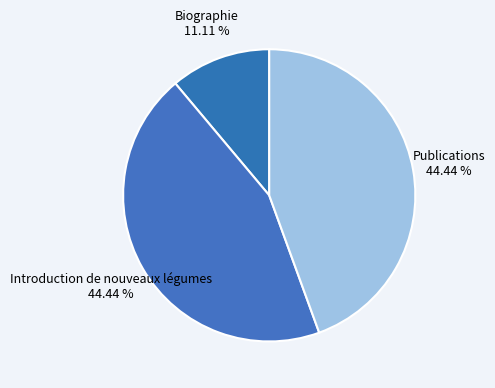

To the nearest percent, what is the average slice percentage?

33%